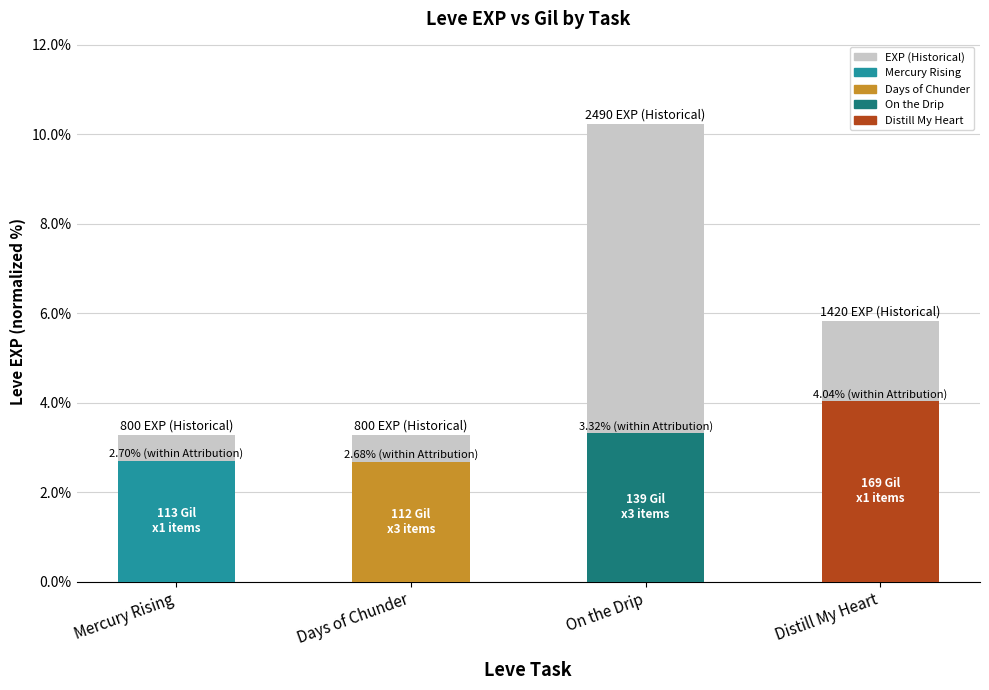

What is the average value?

5.7